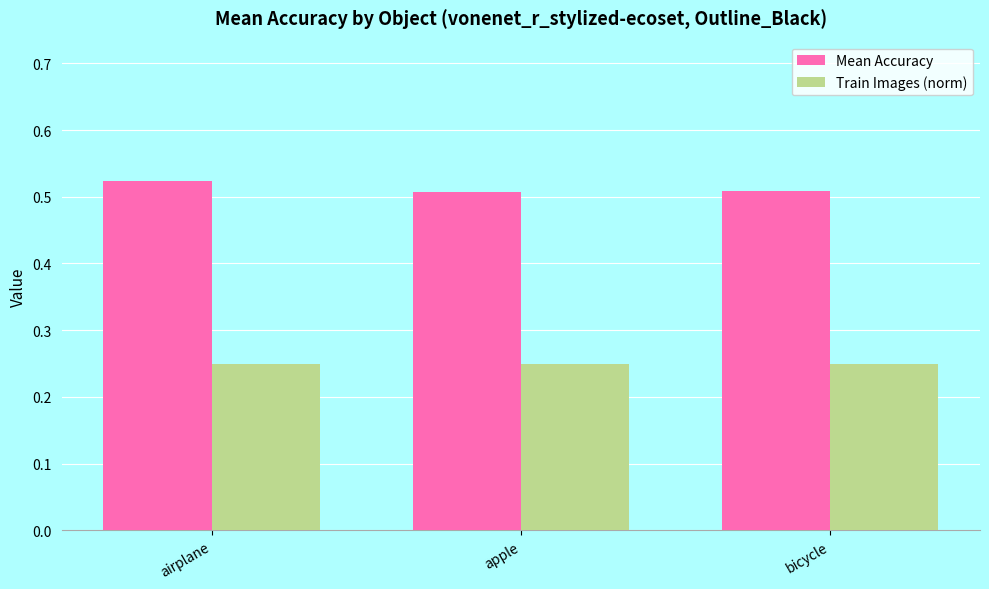

At which category is the sum across all series the highest?

airplane